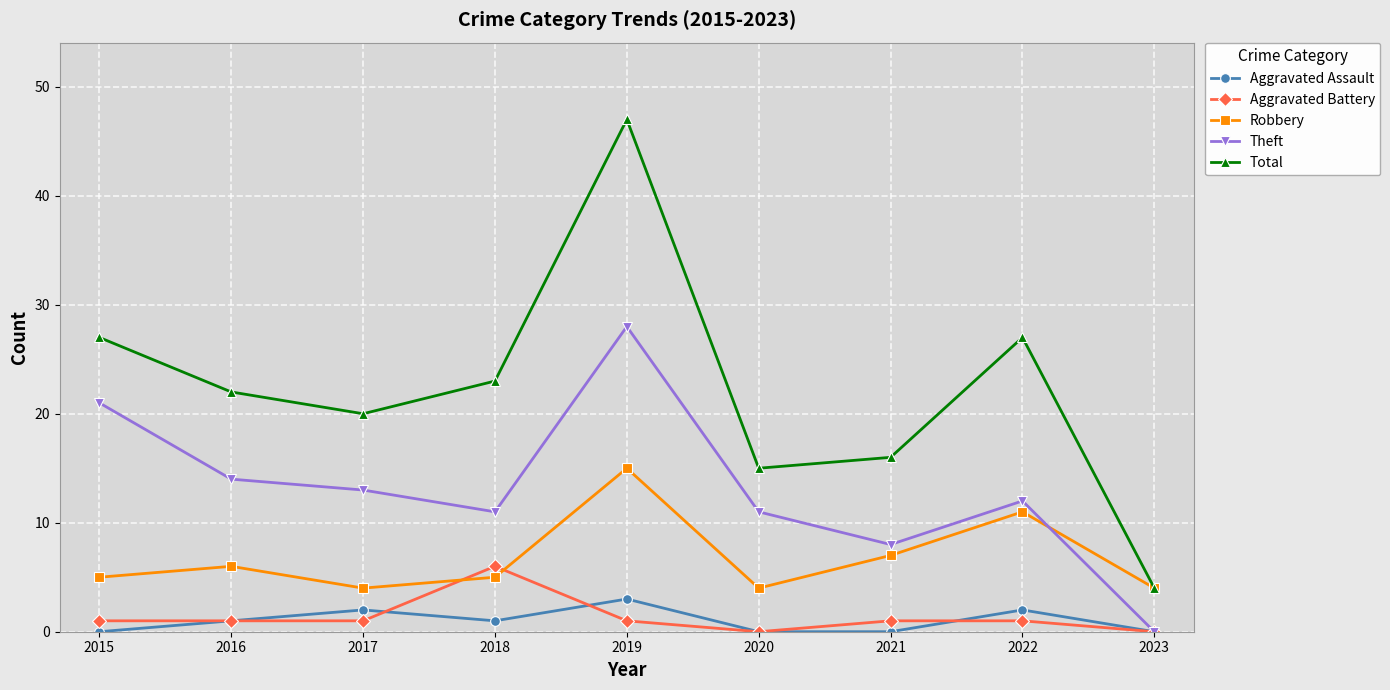

Which series has the widest spread of values?

Total